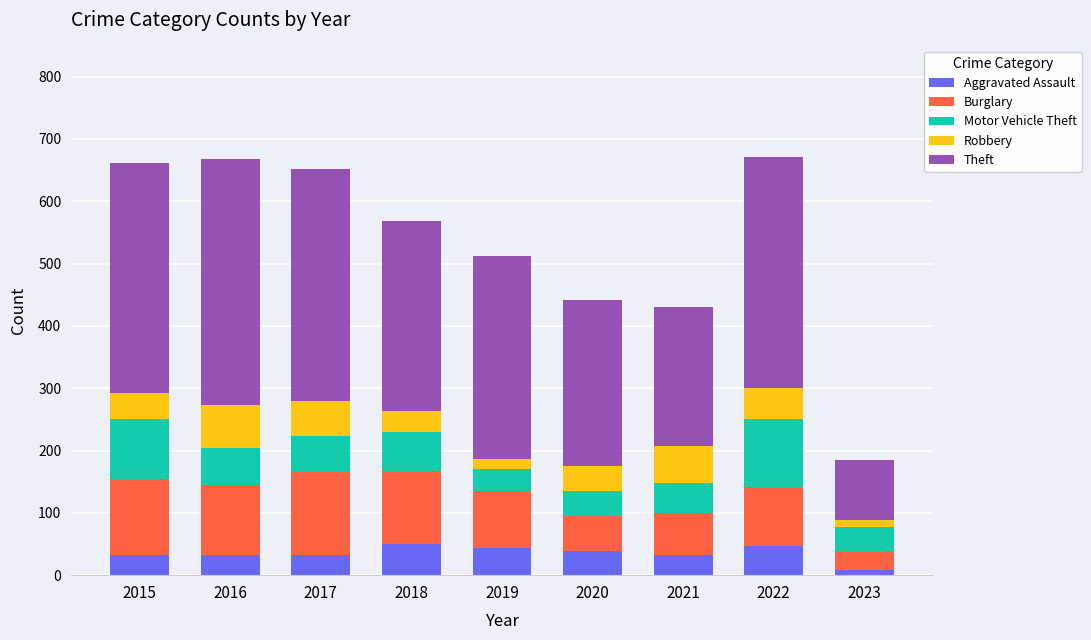

Does the chart contain any negative values?

No